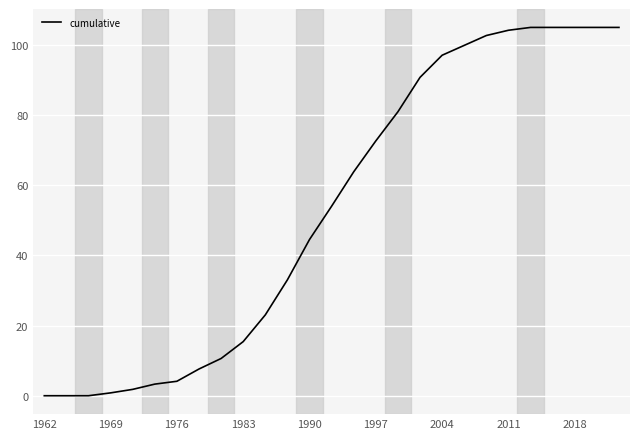

What is the maximum value shown in the chart?

105.0